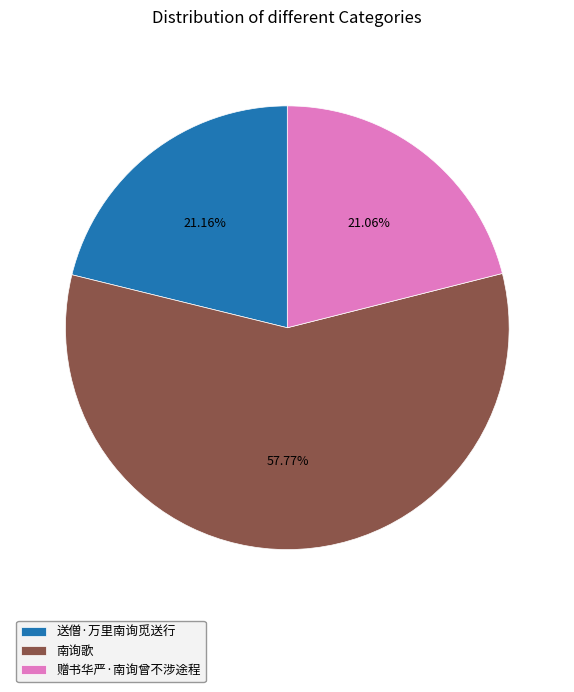

Which slice represents more than half of the pie?

南询歌